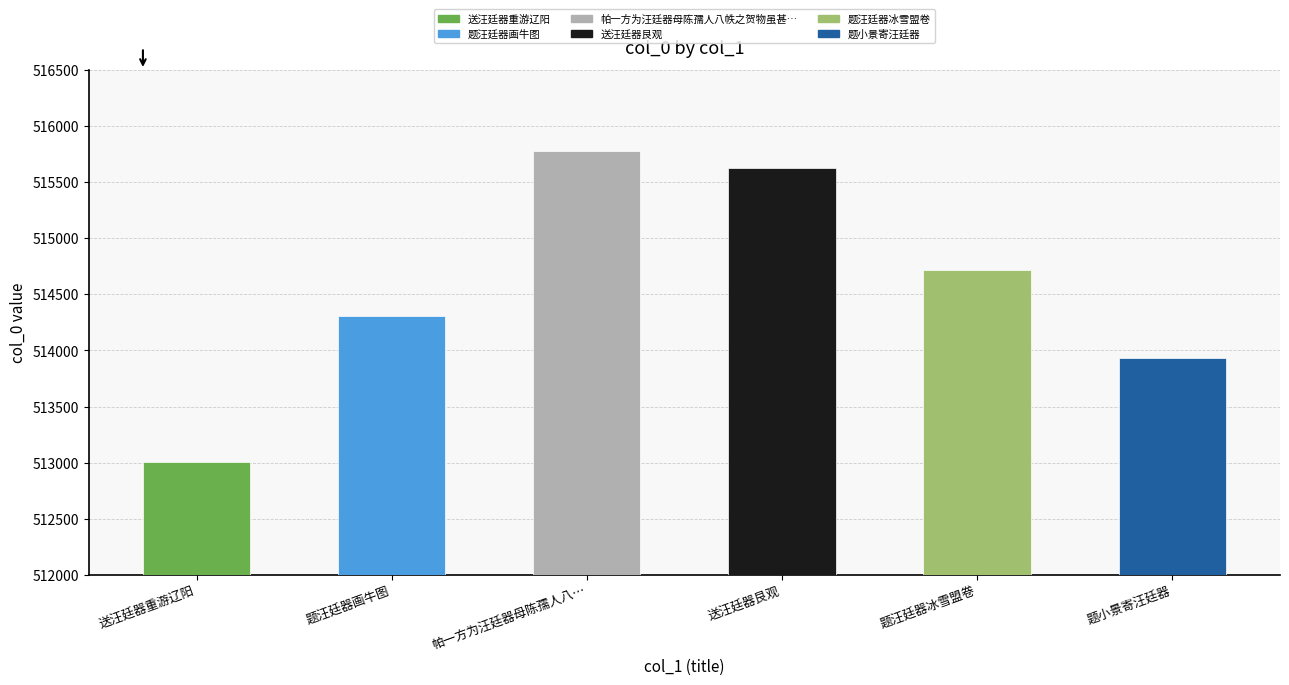

At which label is the value closest to 514389?

题汪廷器画牛图